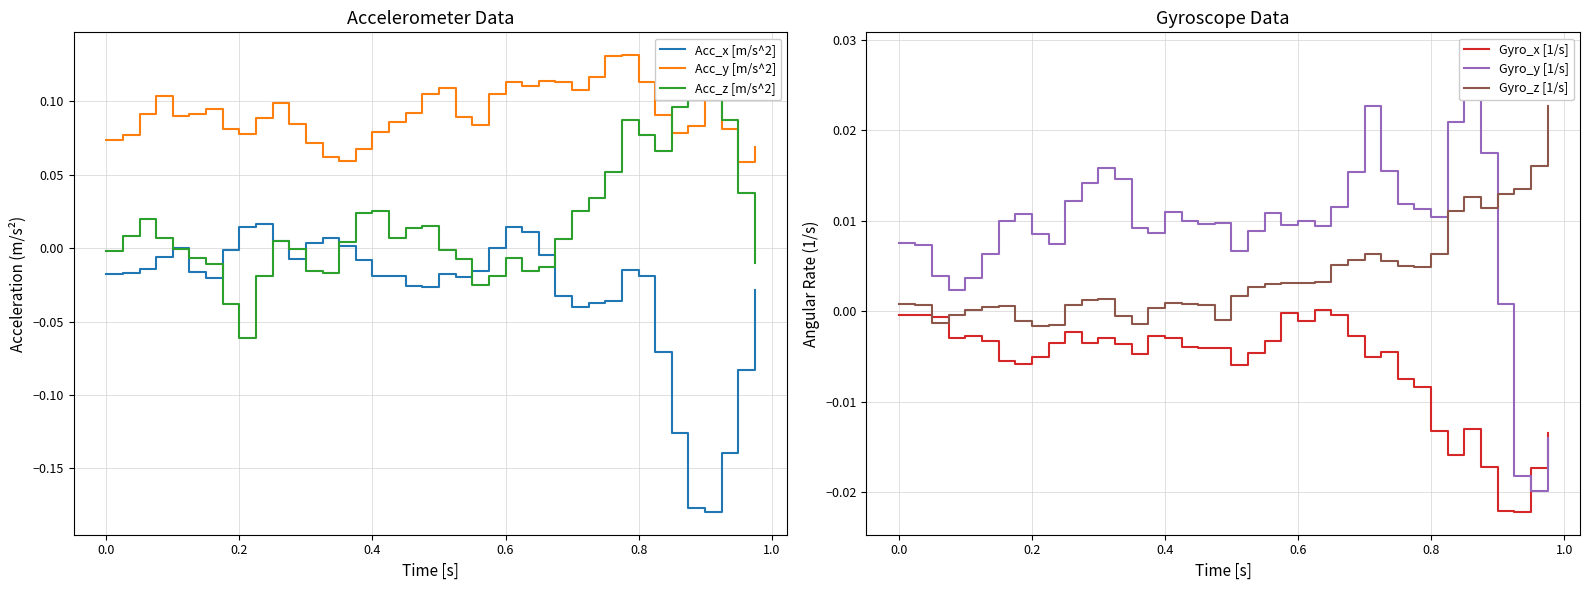

How many negative values does the Acc_z [m/s^2] series have?

18